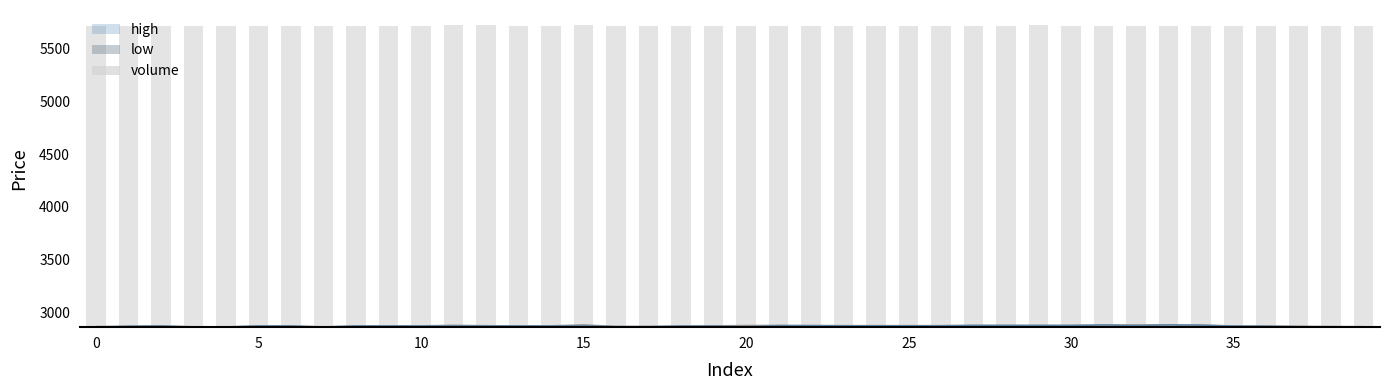

What is the approximate value at 16?

2858.6